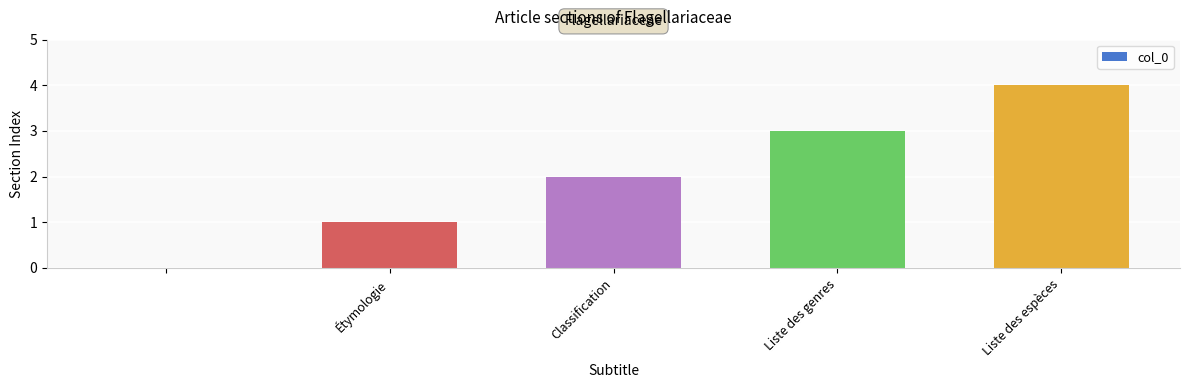

What is the sum of all values?

10